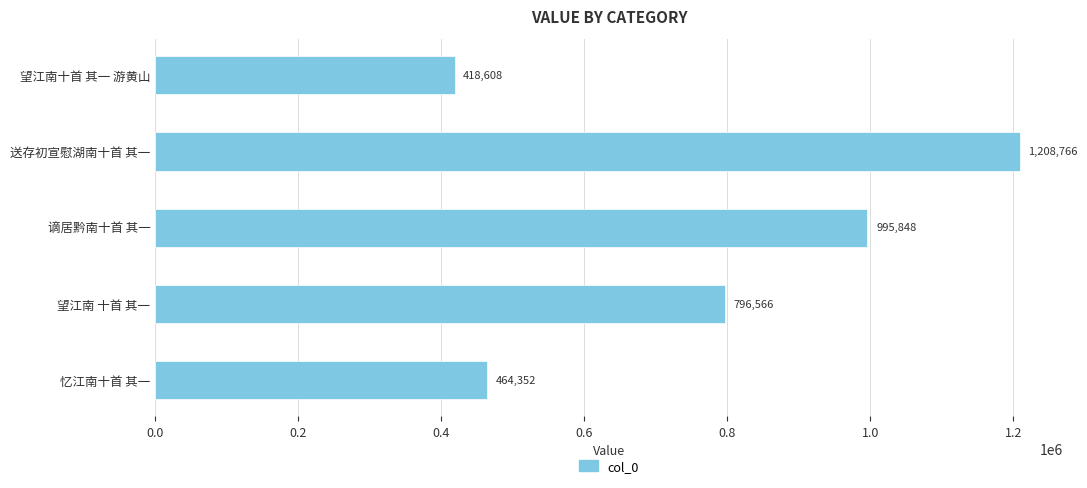

What is the approximate value at 忆江南十首 其一, to the nearest 100?

464400